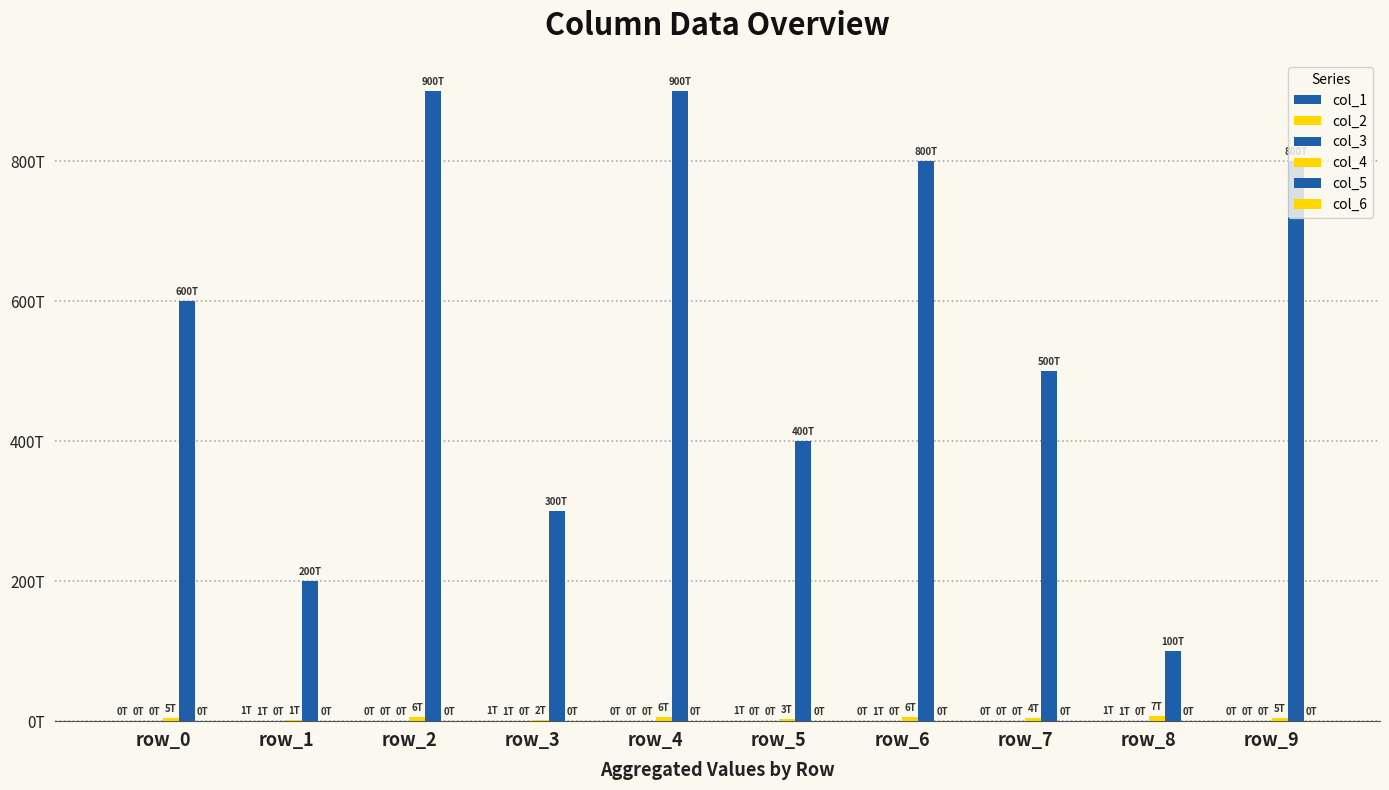

Where is col_4 nearest to the value 4000000000000?

row_7